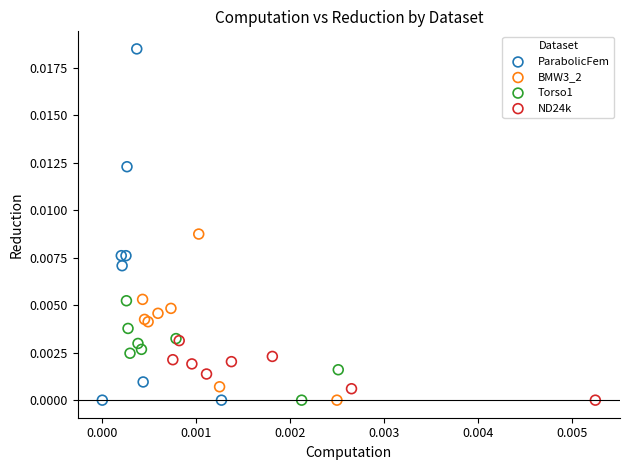

Which series contains the highest Y value?

ParabolicFem